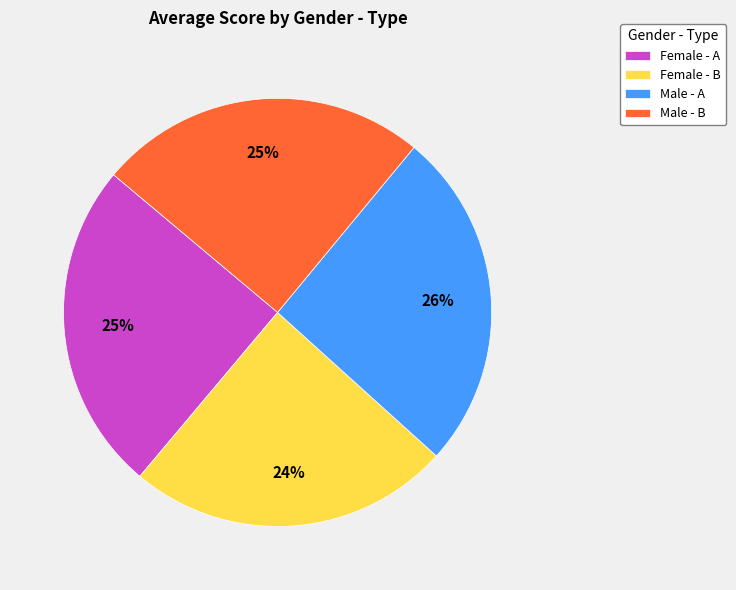

What percentage is the Female - B slice, to the nearest percent?

24%